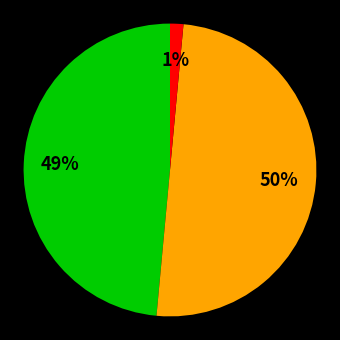

To the nearest percent, what is the average slice percentage?

33%